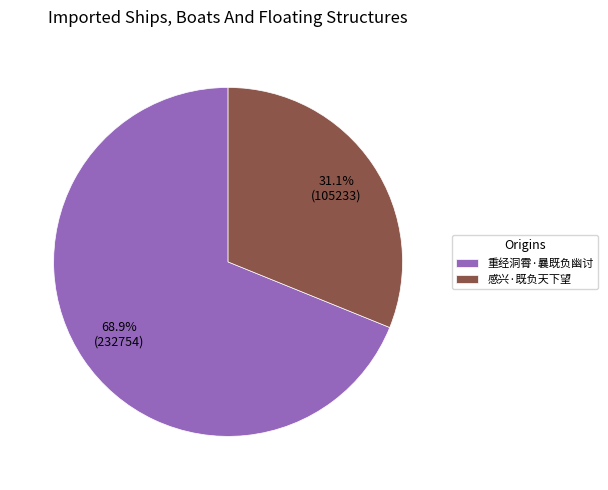

Do 感兴·既负天下望 and 重经洞霄·曩既负幽讨 together represent more than half of the pie?

Yes